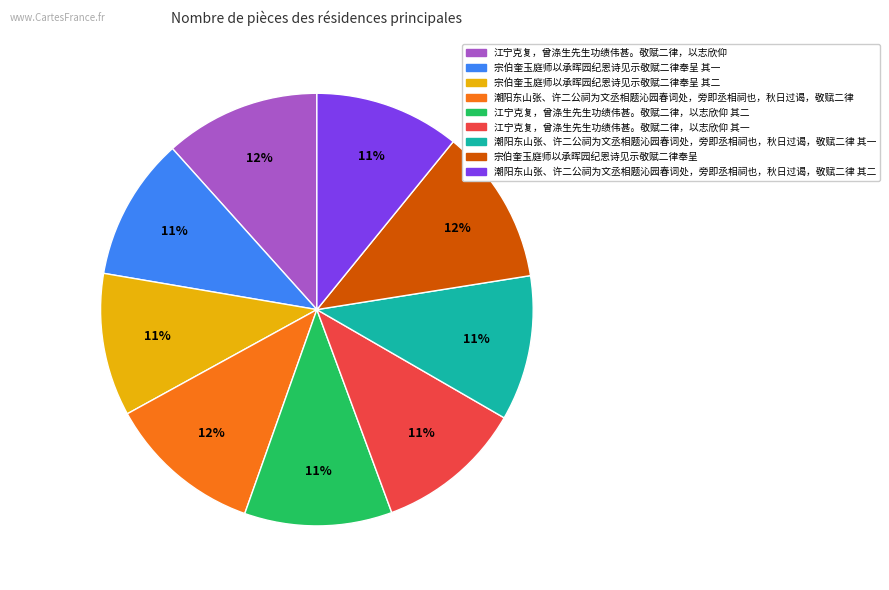

To the nearest percent, what is the difference between the largest and smallest slice percentages?

1%